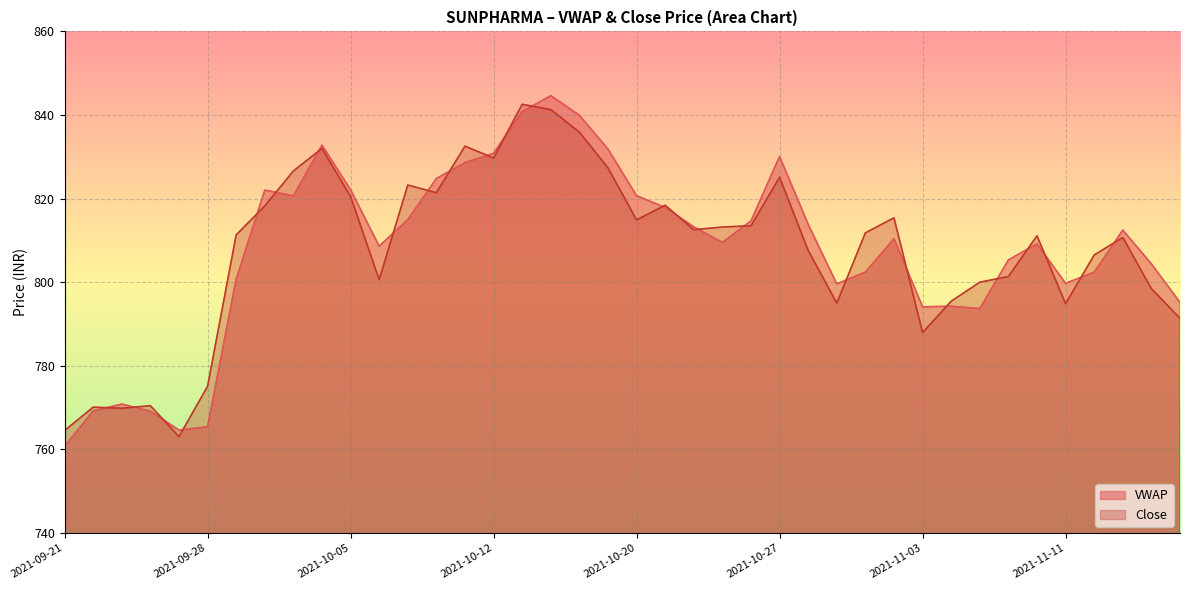

Rank the series by their average value, from lowest to highest.

Close, VWAP